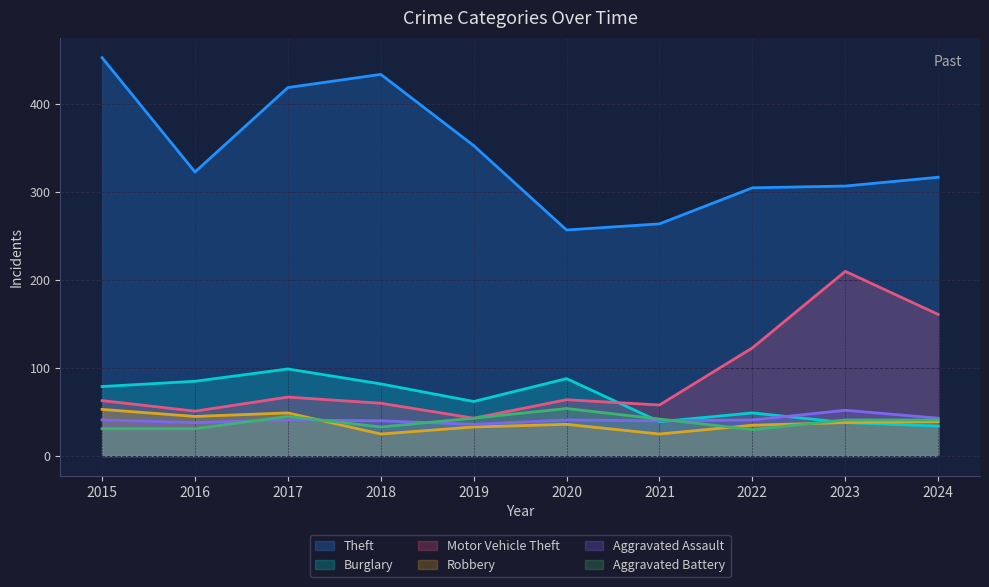

Which category has the highest value across all series?

2015